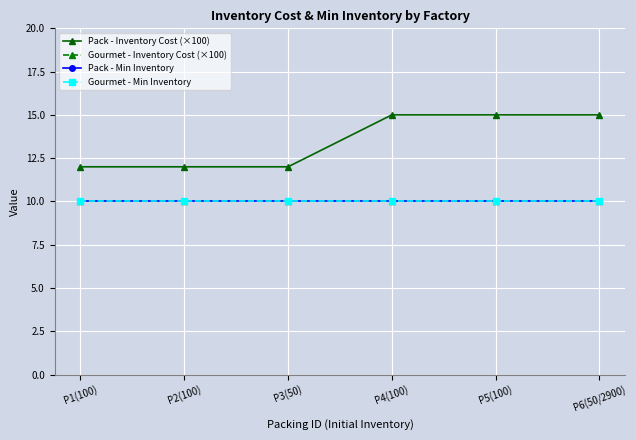

What is the highest value of the Pack - Min Inventory series?

10